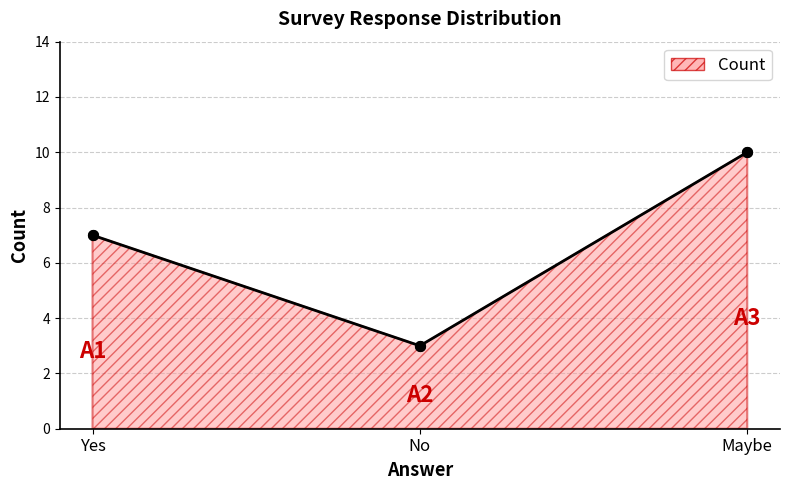

Which has a higher value, No or Maybe?

Maybe